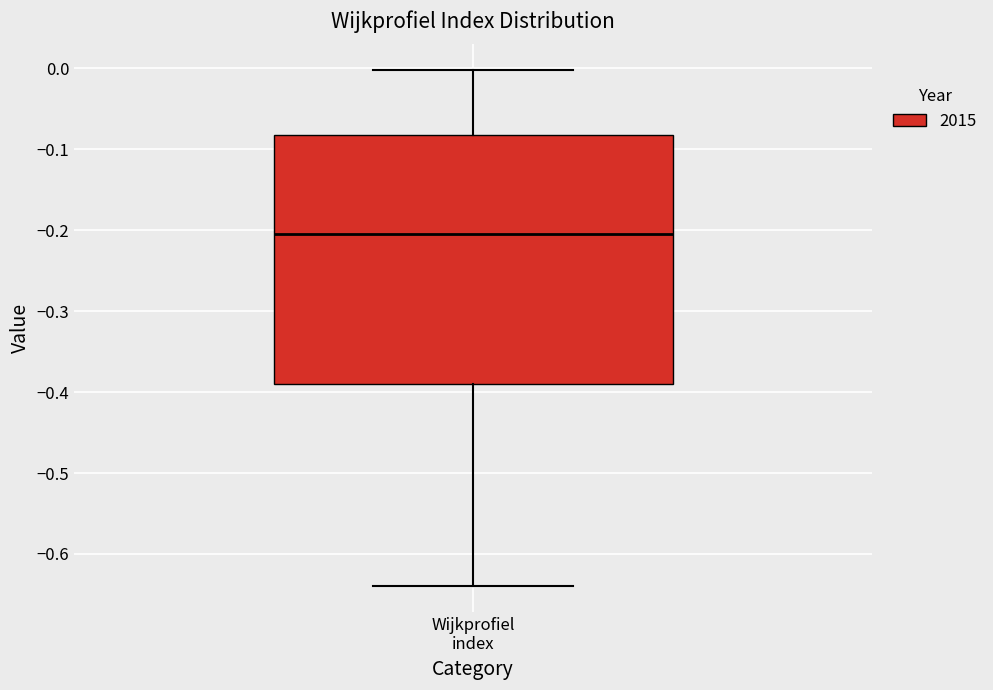

Where does the lower whisker of the box for Wijkprofiel index end on the y-axis? The values are not printed on the chart, so give them approximately, as read against the axis.

-0.64